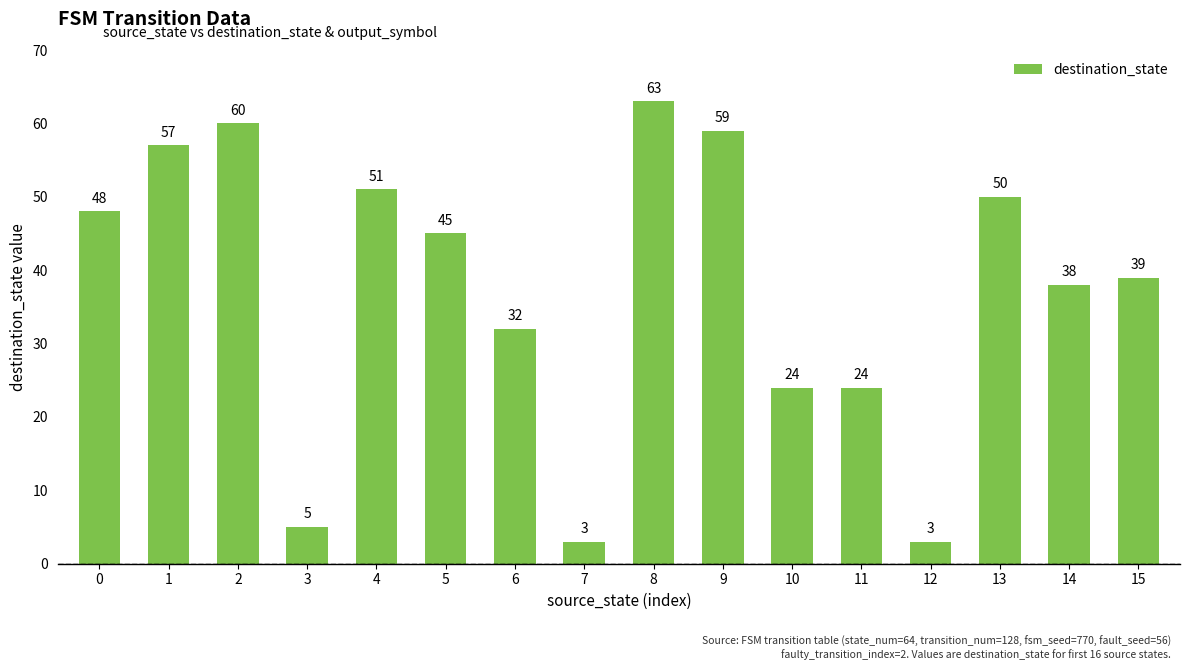

What is the value of the 13th bar from the left?

3